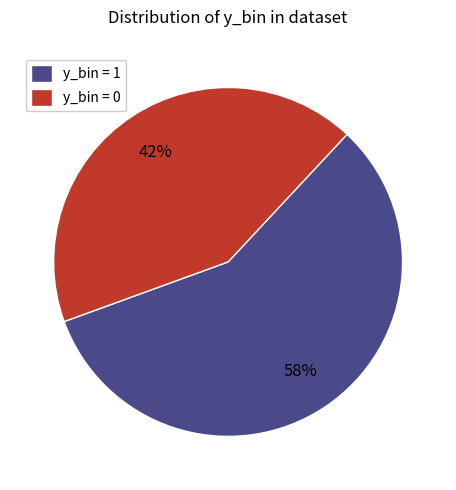

Which category has the biggest portion of the pie?

y_bin = 1